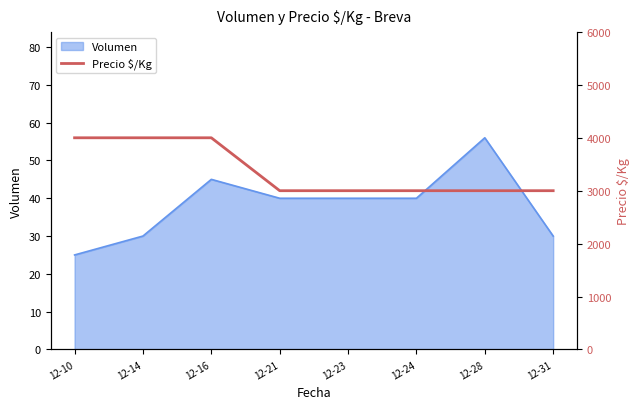

The Volumen series shows 33 at 12-28. True or false?

False